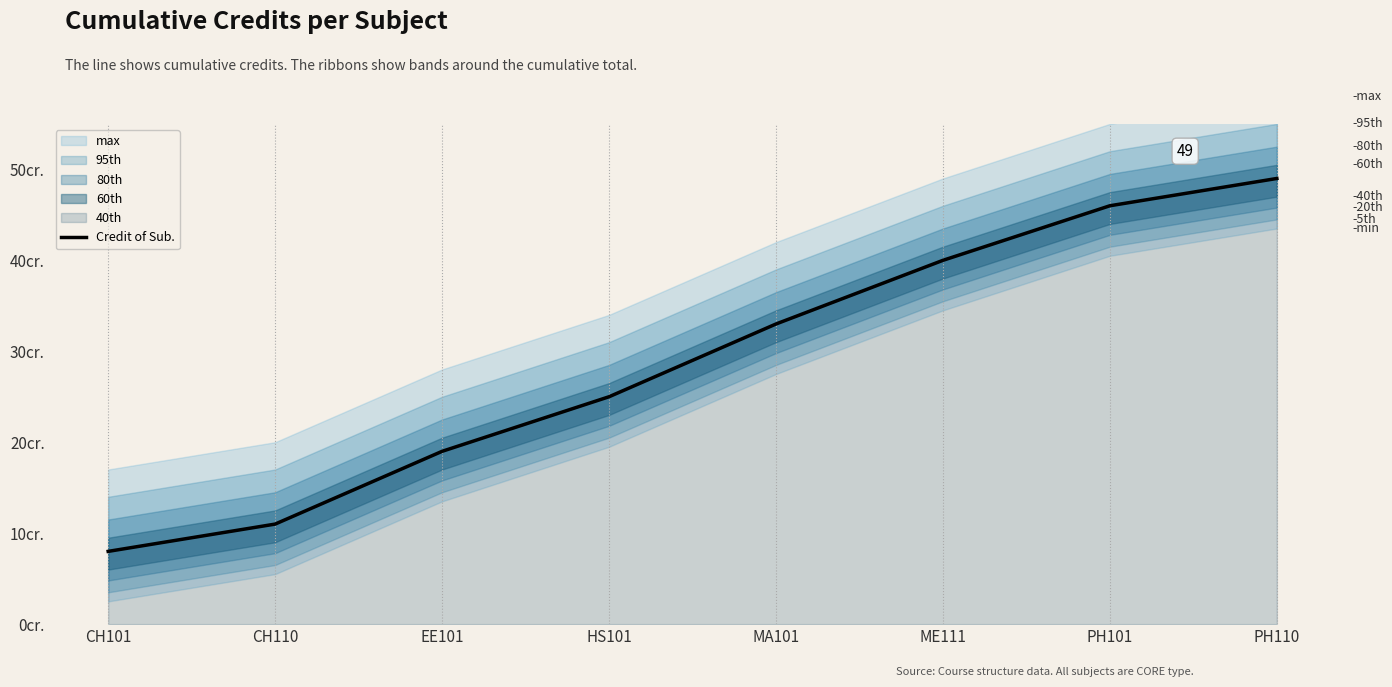

Rank the categories by value from lowest to highest.

CH101, CH110, EE101, HS101, MA101, ME111, PH101, PH110